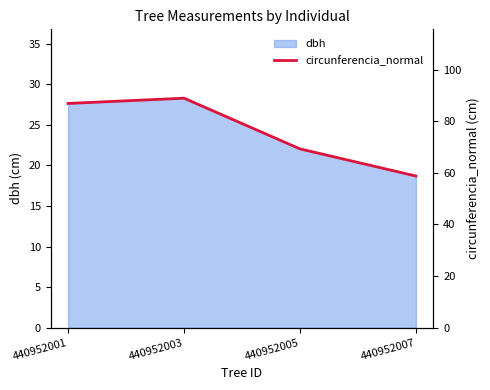

The chart shows a value of 22.4 at 440952001. True or false?

False